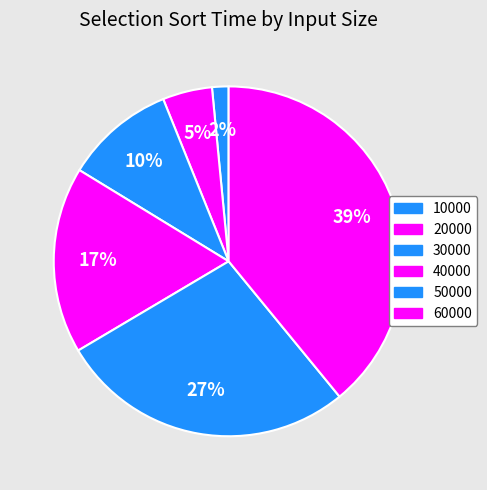

How many slices are in this pie chart?

6